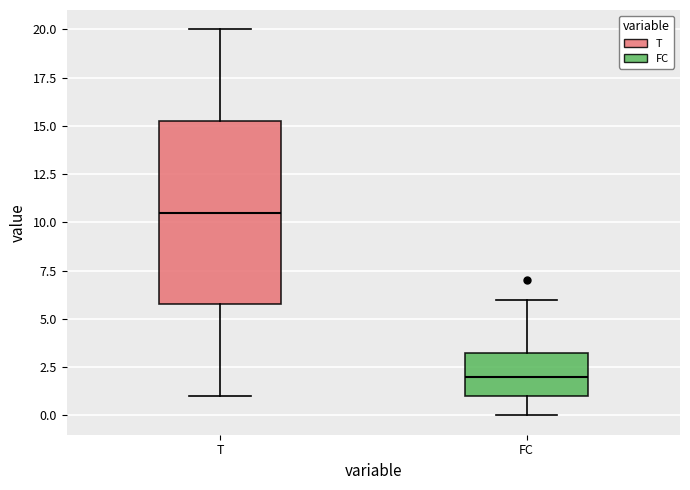

Reading left to right, transcribe this box plot: for each box, give where its median line is, the range the box spans, and where its two whiskers end, as read against the y-axis. The values are not printed on the chart, so give them approximately, as read against the axis.

T: median 10.5, box 6.0 to 15.5, whiskers 1.0 to 20.0
FC: median 2.0, box 1.0 to 3.5, whiskers 0.0 to 6.0